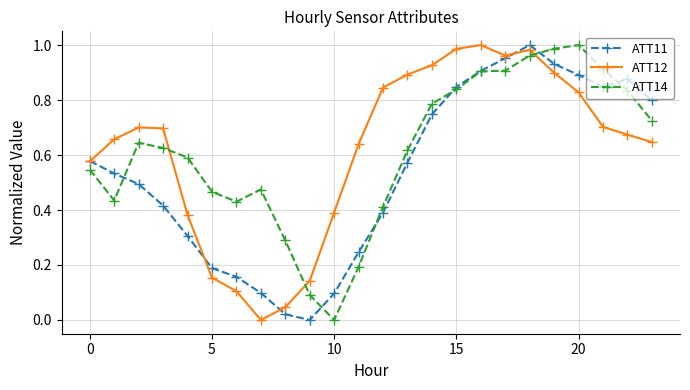

Does the chart display data point markers on the line(s)?

Yes